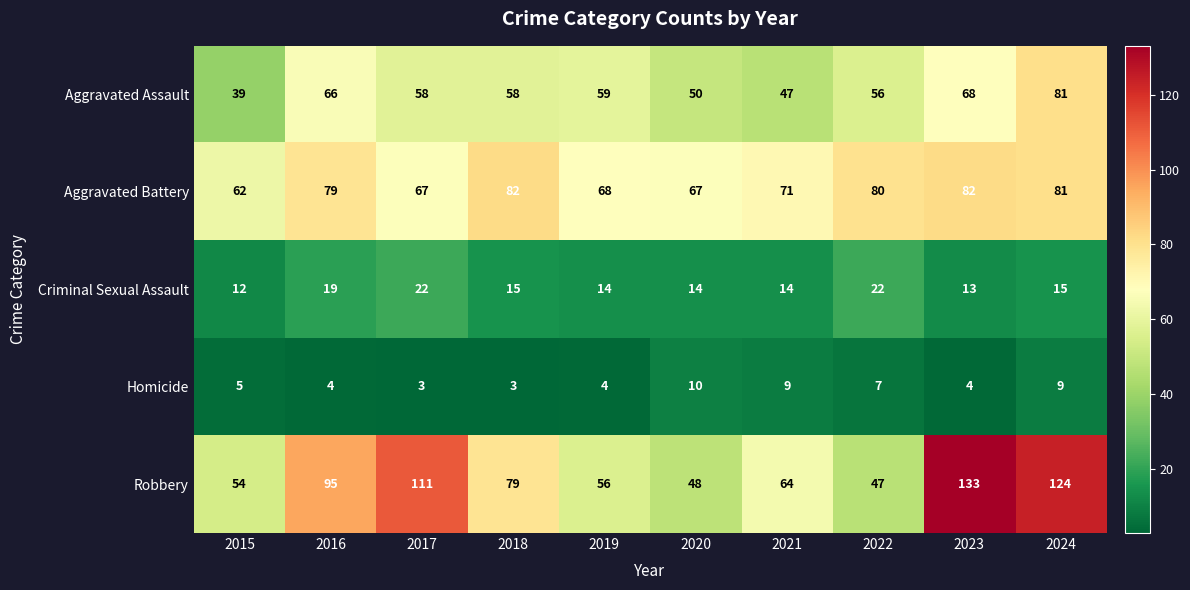

What is the sum of the Robbery values at 2021 and 2020?

112